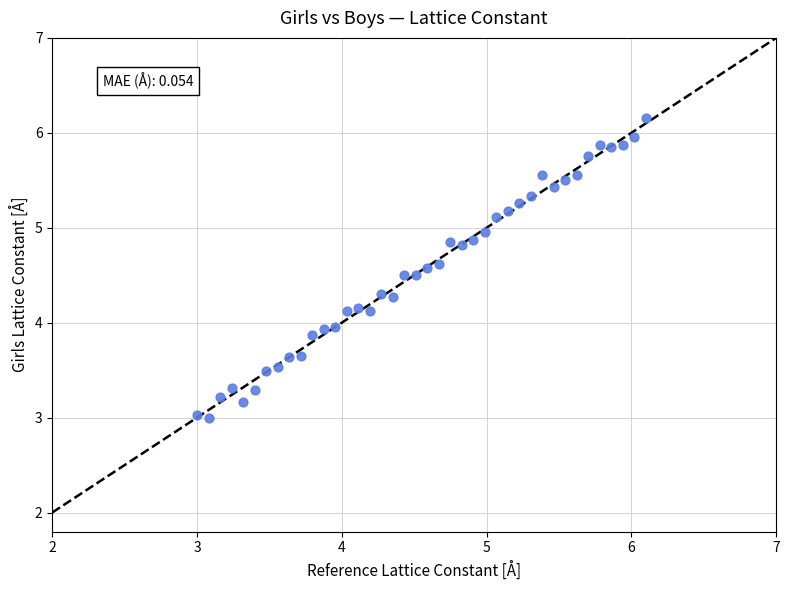

What is the range of Y values (max minus min)?

3.2